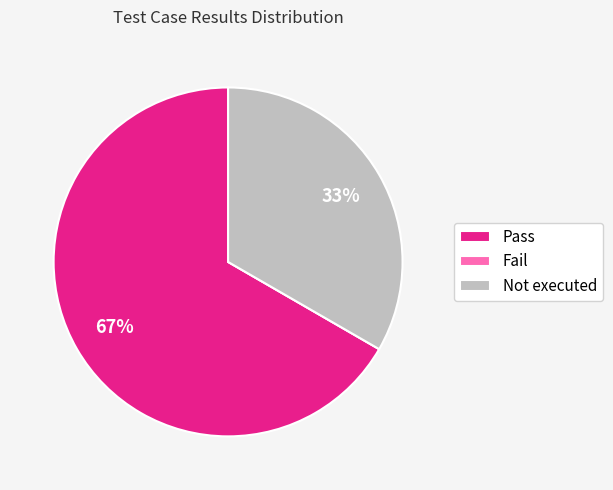

What percentage is the Not executed slice, to the nearest percent?

33%